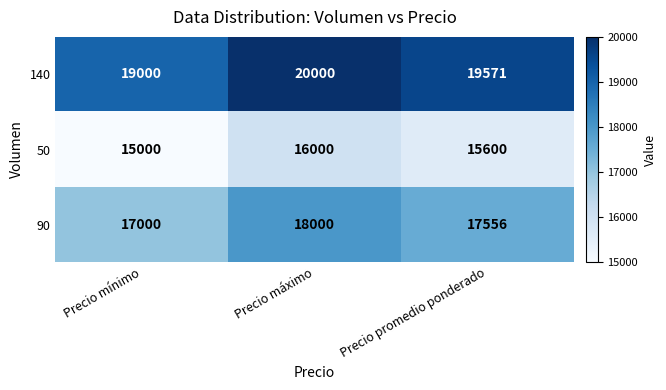

Reading left to right, list all the values displayed in this chart.

140: 19000	20000	19571
50: 15000	16000	15600
90: 17000	18000	17556